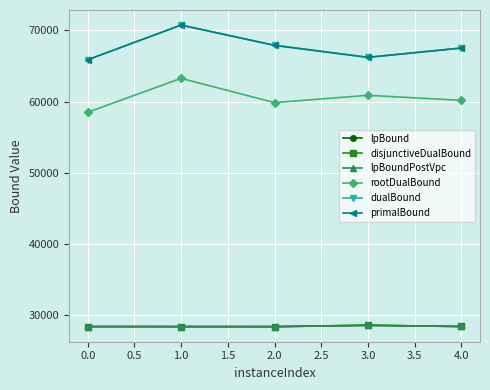

At which label does rootDualBound reach its minimum?

0.0